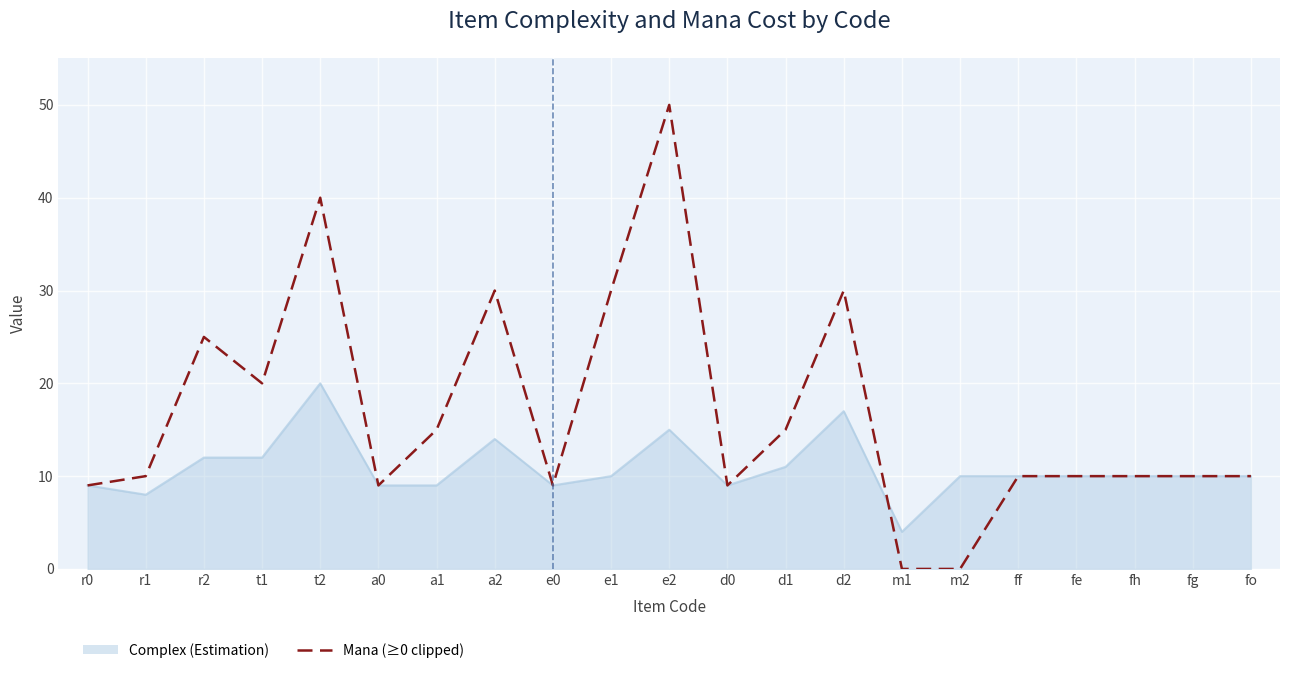

What position from the right is a1?

15